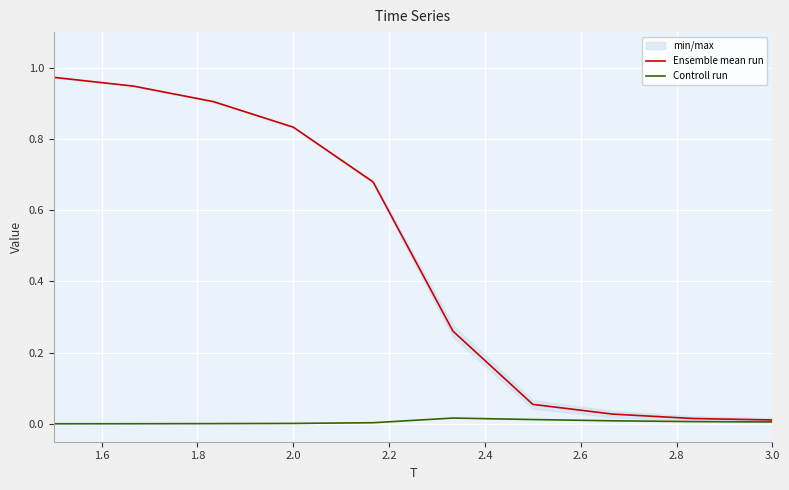

How many data points does each series have?

10